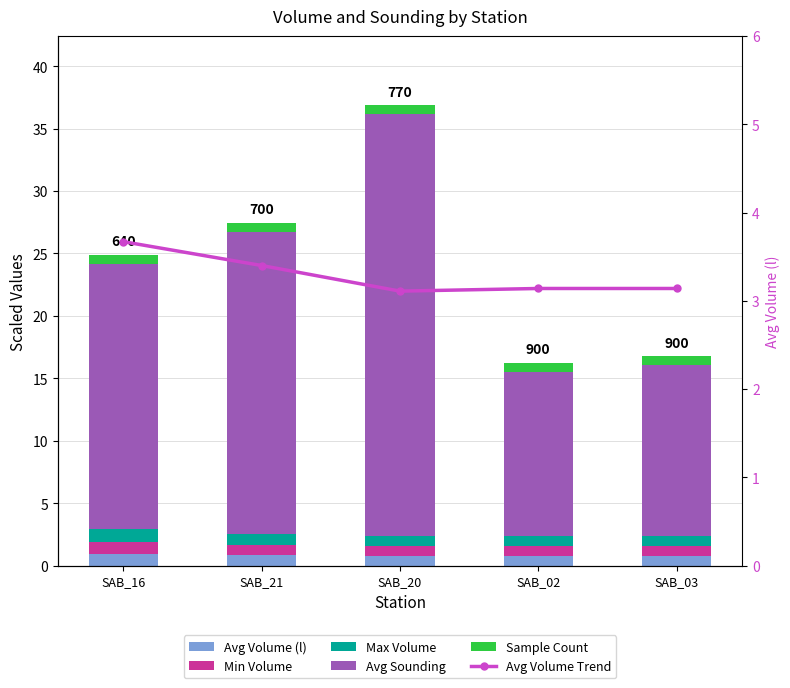

Rank the series at SAB_03 from highest to lowest value.

Avg Sounding, Avg Volume Trend, Max Volume, Avg Volume (l), Min Volume, Sample Count